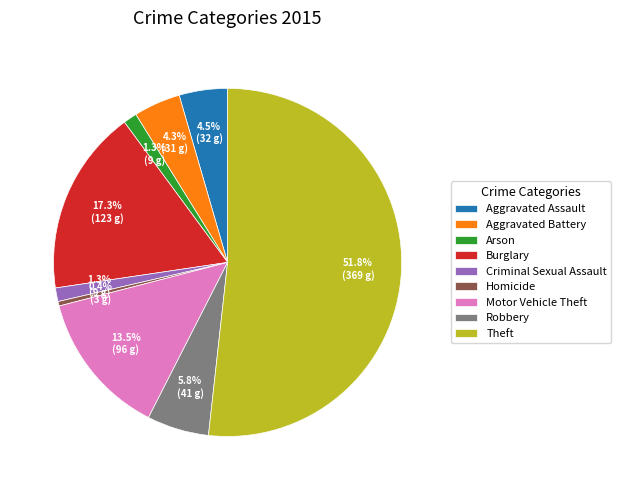

How many slices are in this pie chart?

9